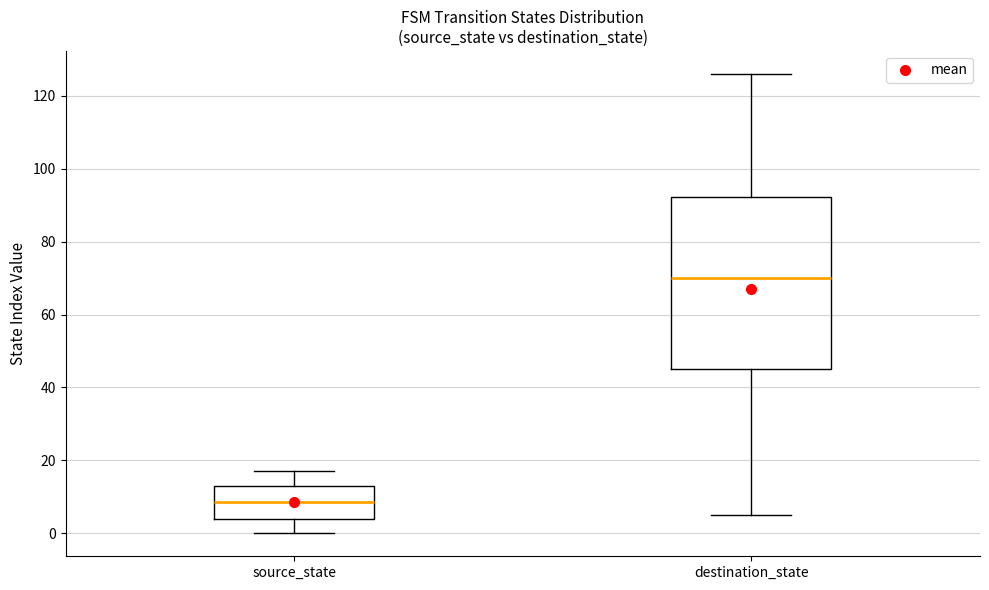

Reading left to right, transcribe this box plot: for each box, give where its median line is, the range the box spans, and where its two whiskers end, as read against the y-axis. The values are not printed on the chart, so give them approximately, as read against the axis.

source_state: median 8, box 4 to 14, whiskers 0 to 18
destination_state: median 70, box 46 to 92, whiskers 6 to 126